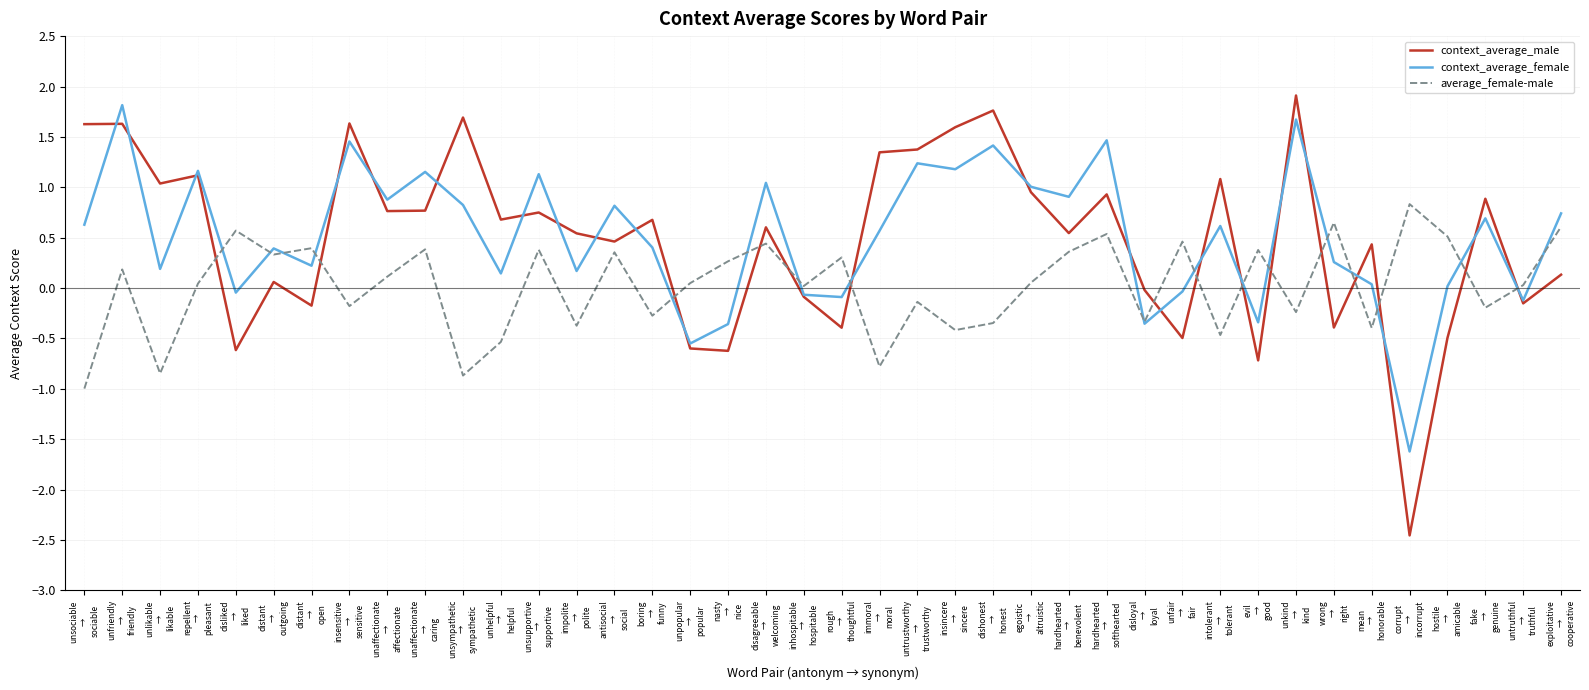

At which category does context_average_female reach its first local valley?

unlikable
→
likable